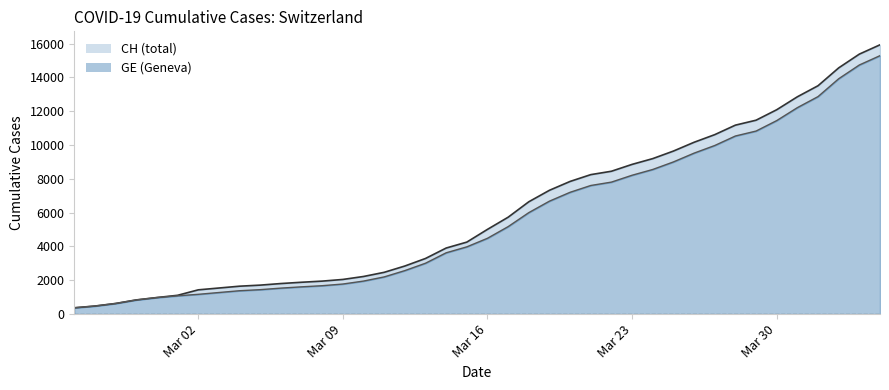

At how many categories does at least one series exceed 6240?

18